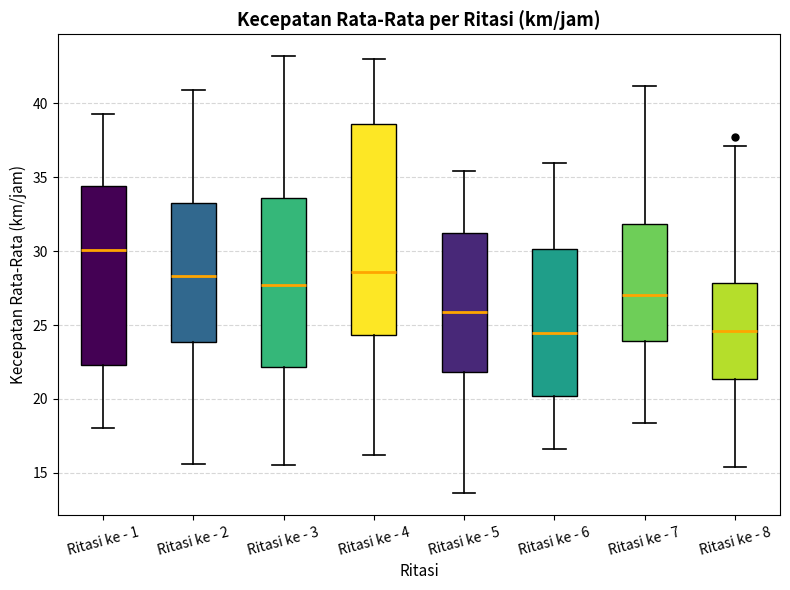

Comparing the boxes themselves (not the whiskers), which one is the tallest?

Ritasi ke - 4